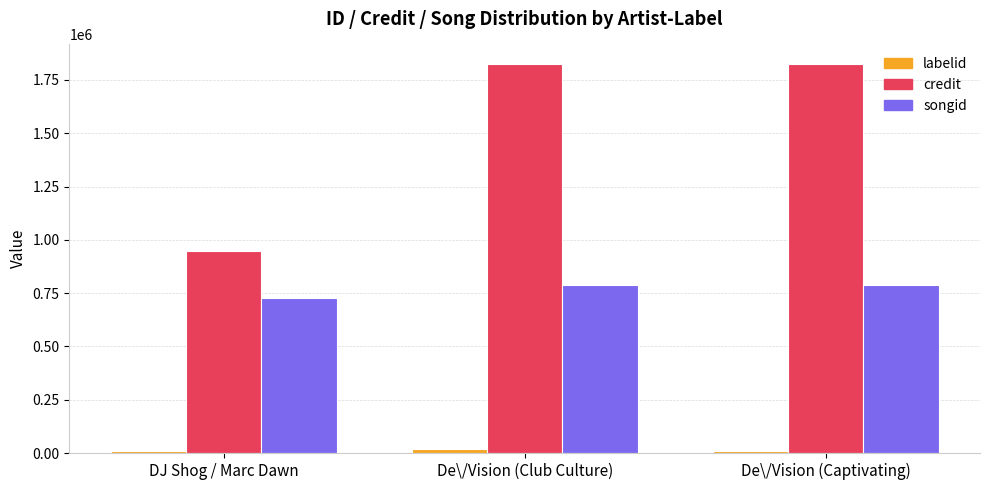

The value of labelid at De\/Vision (Club Culture) is 19972. True or false?

True